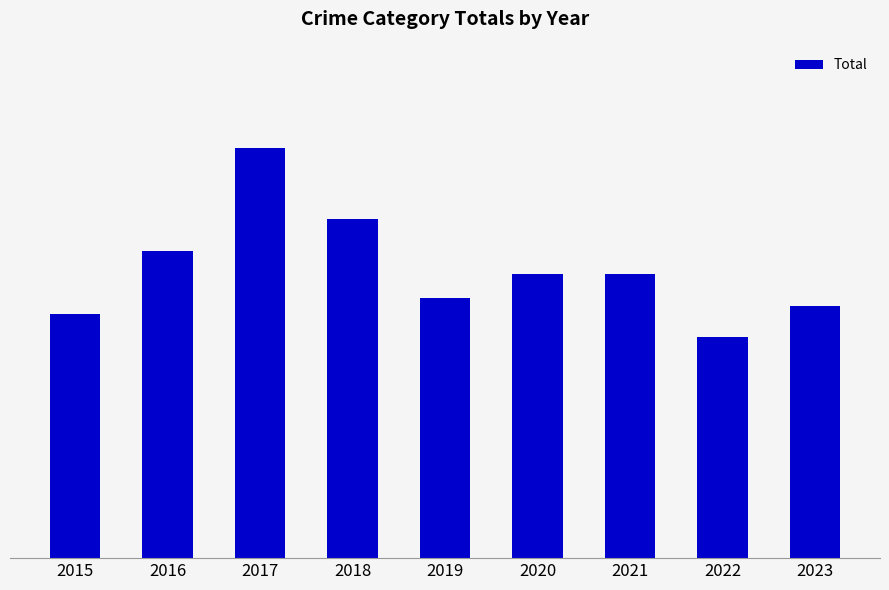

What is the change in value from 2017 to 2019?

-19